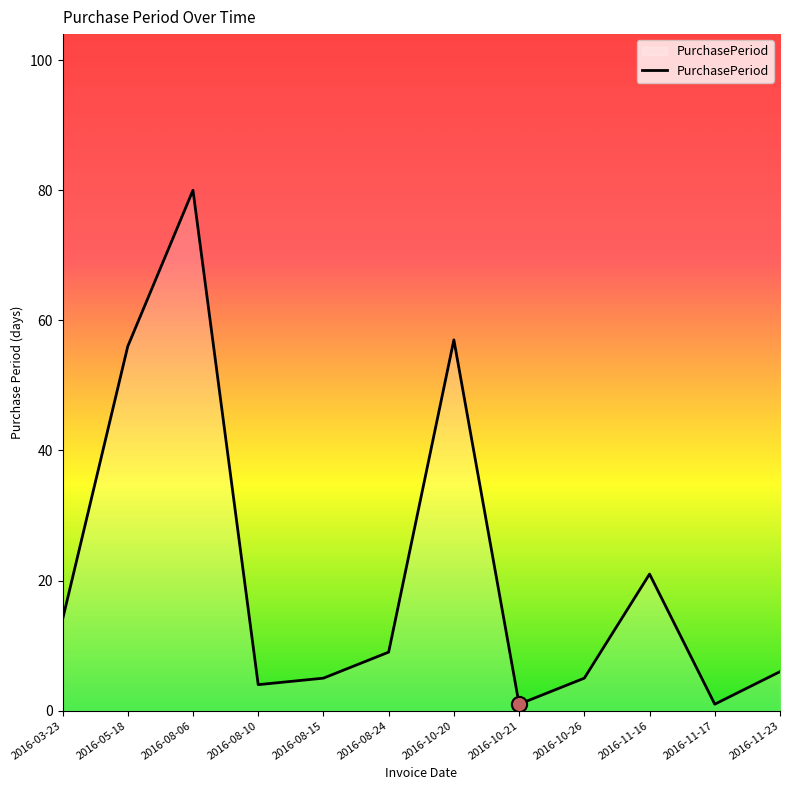

What is the ratio of the value at 2016-08-10 to the value at 2016-11-16?

0.2